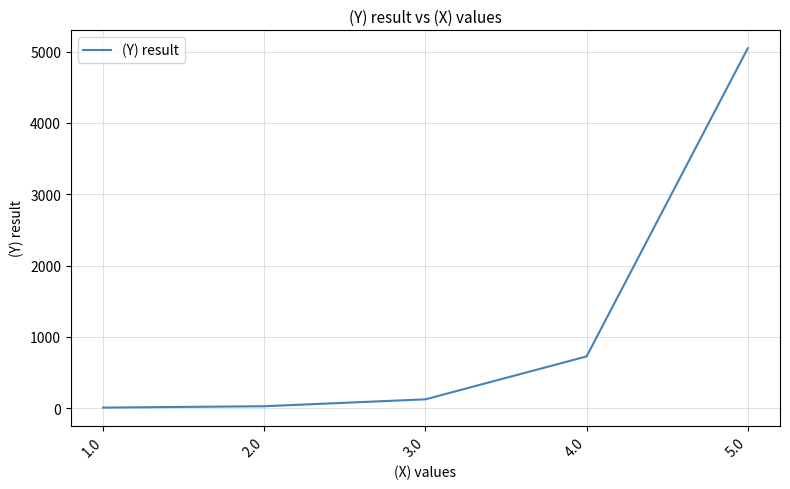

What is the sum of the values at 4.0 and 1.0?

732